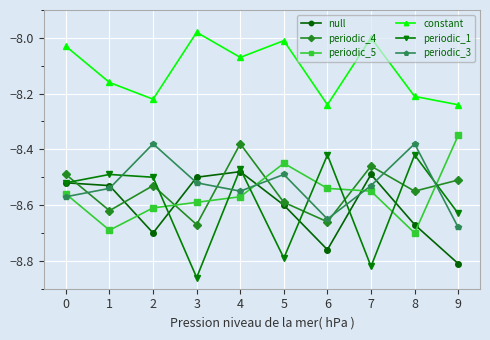

Which label corresponds to the largest value in the chart?

3